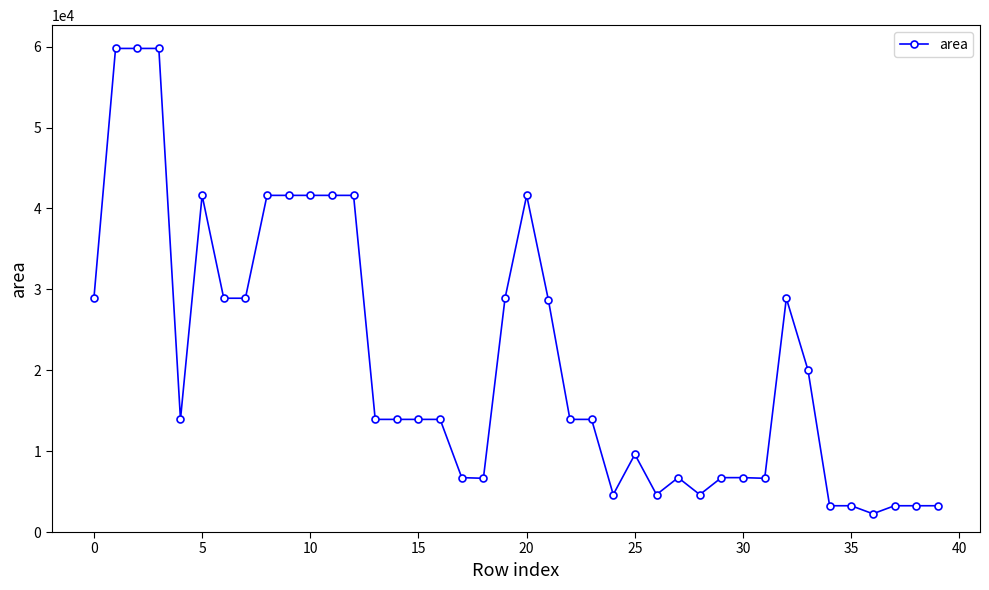

True or false: the data has more than 1 interior local peaks.

True